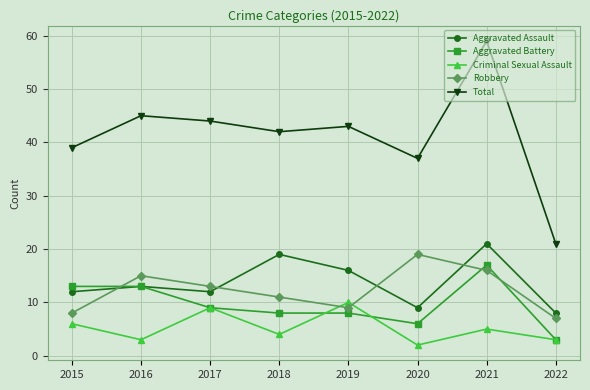

Is it true that Total equals 93 at 2021?

False